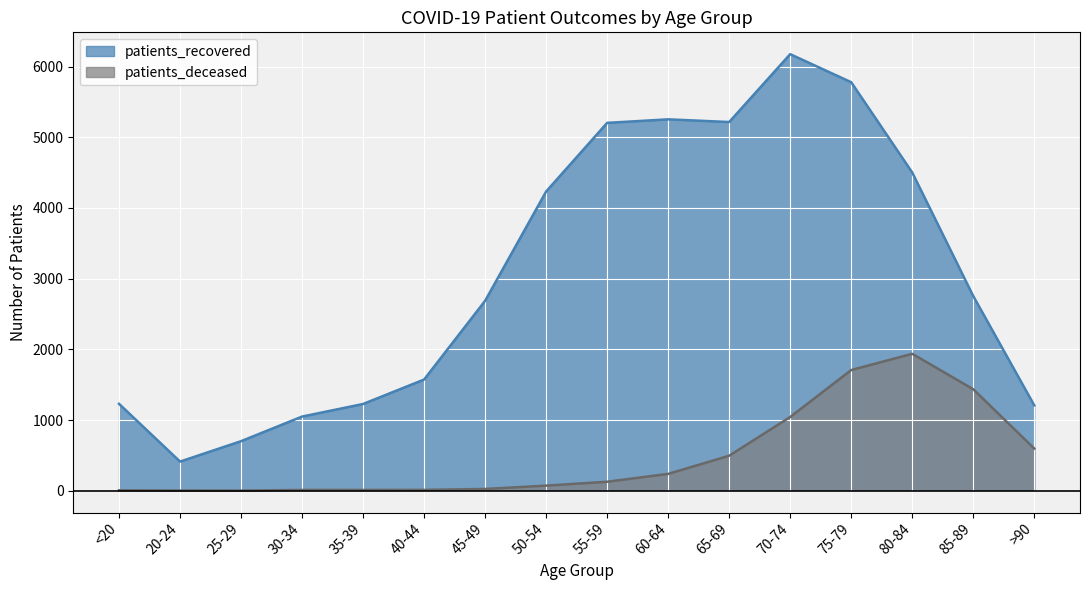

What is the greatest value displayed?

6176